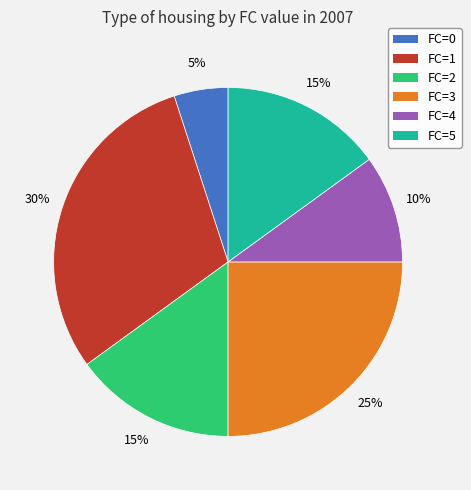

Combined, do FC=2 and FC=1 account for over 50%?

No